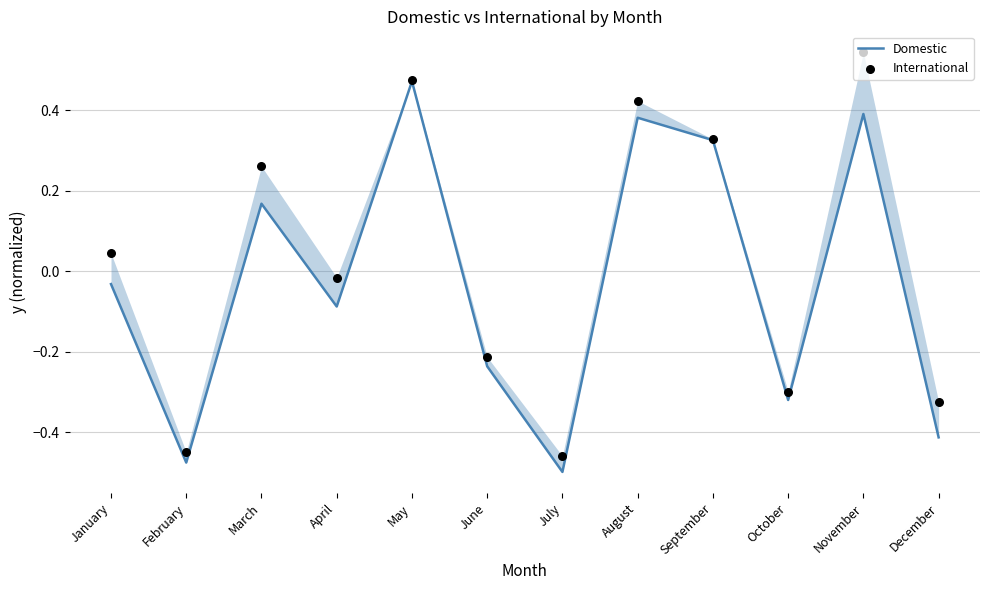

Which series reaches the minimum Y coordinate?

Domestic